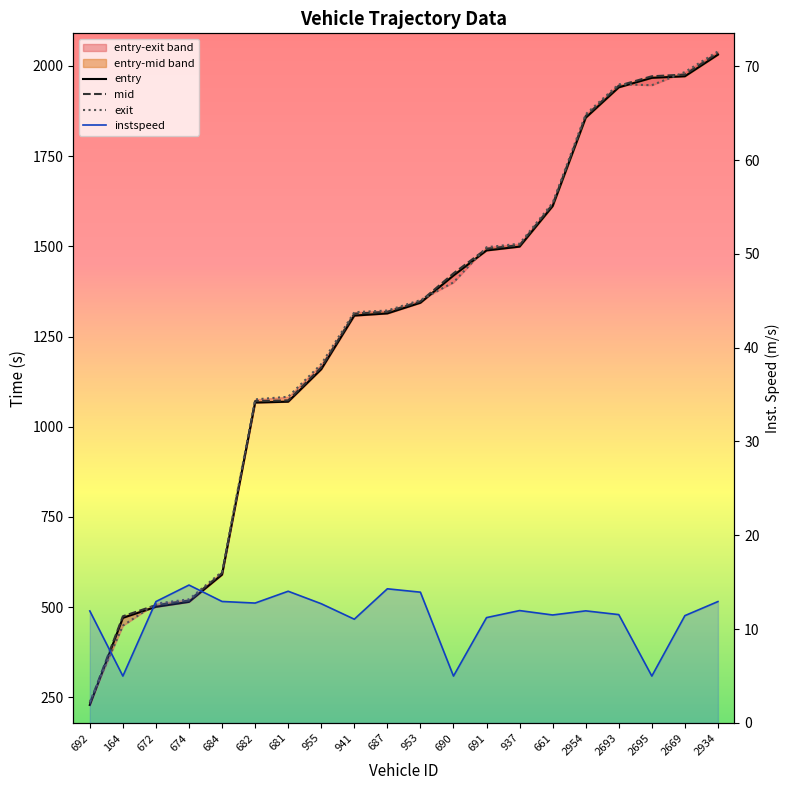

What is the label of the 9th point from the right?

690